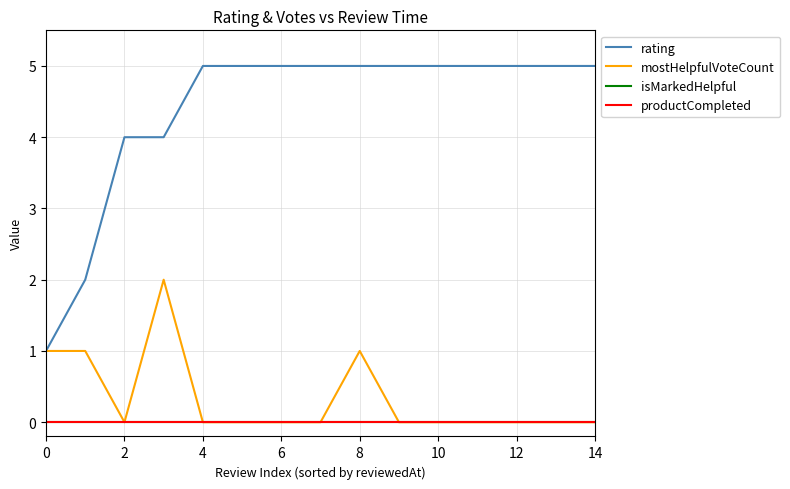

True or false: rating has more than 2 points higher than both neighbors.

False